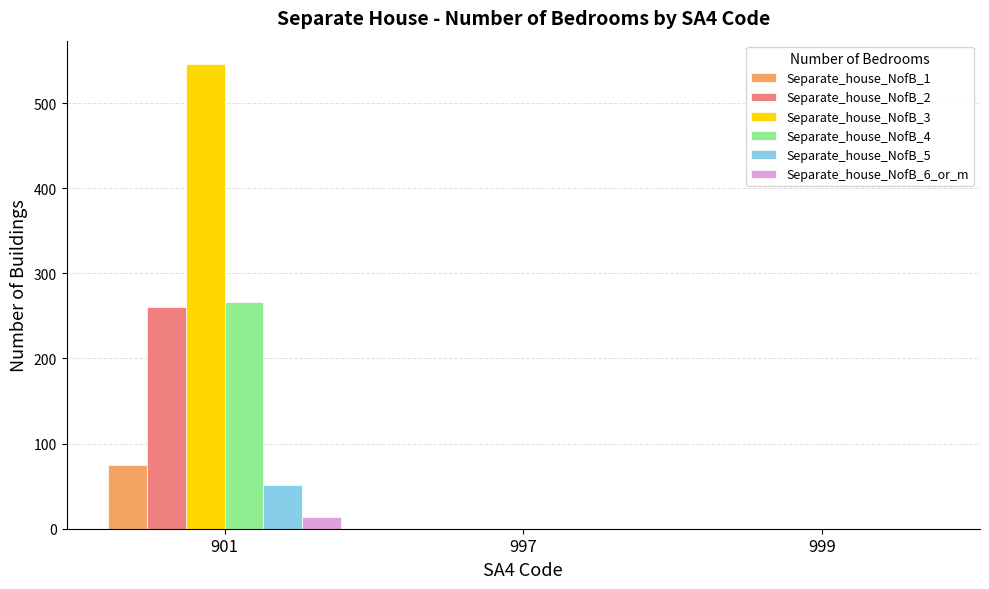

Read the Separate_house_NofB_6_or_m value at 901, to the nearest 10.

10